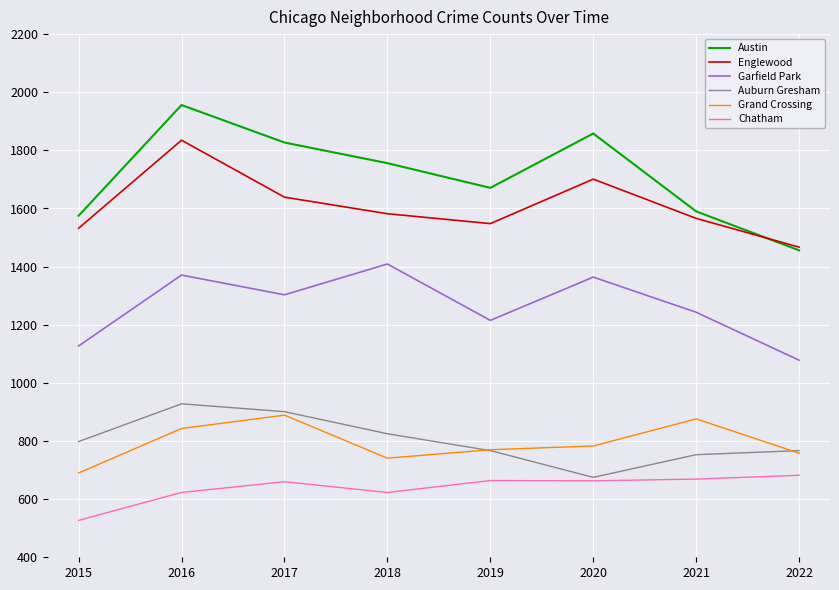

Is it true that Englewood equals 1639 at 2017?

True